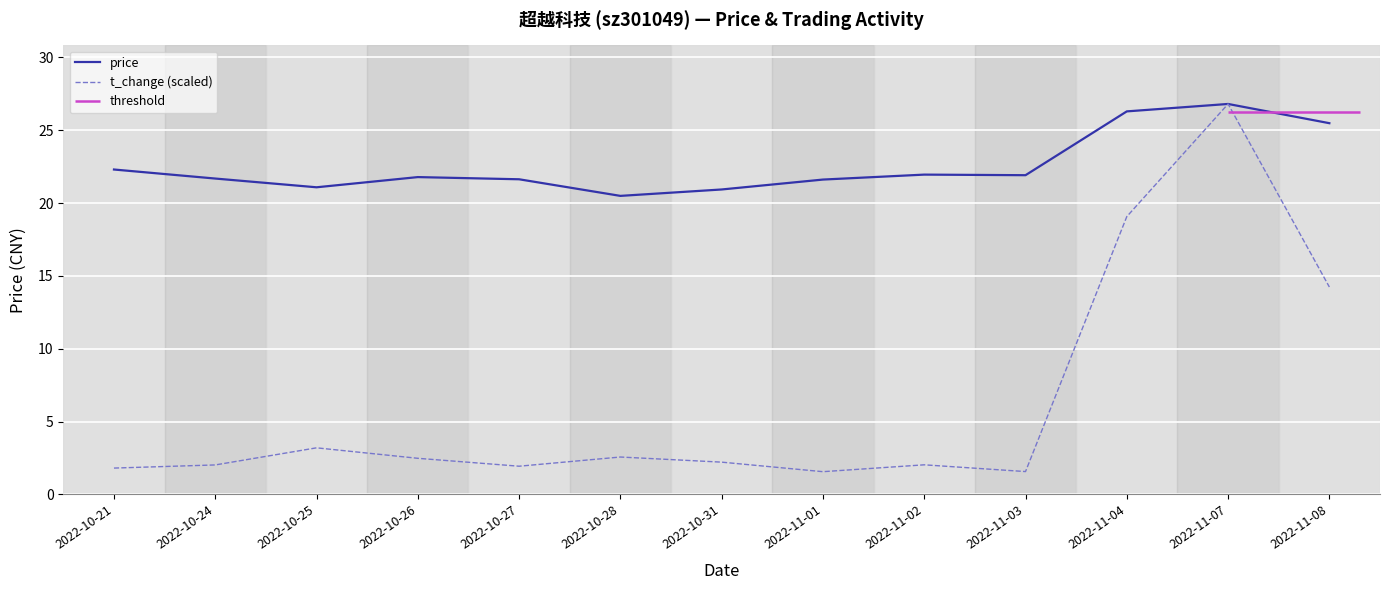

What is the difference between the price values at 2022-11-07 and 2022-11-01?

5.2